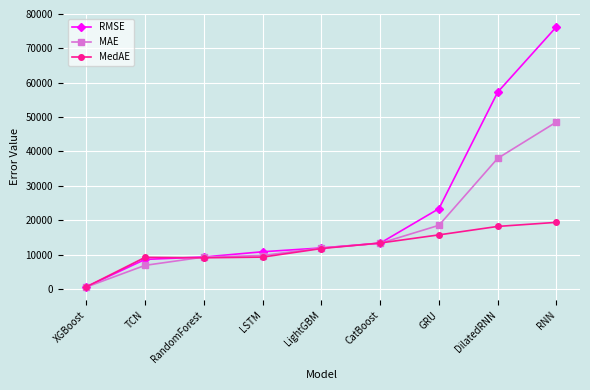

Rank the series by their maximum value, from lowest to highest.

MedAE, MAE, RMSE